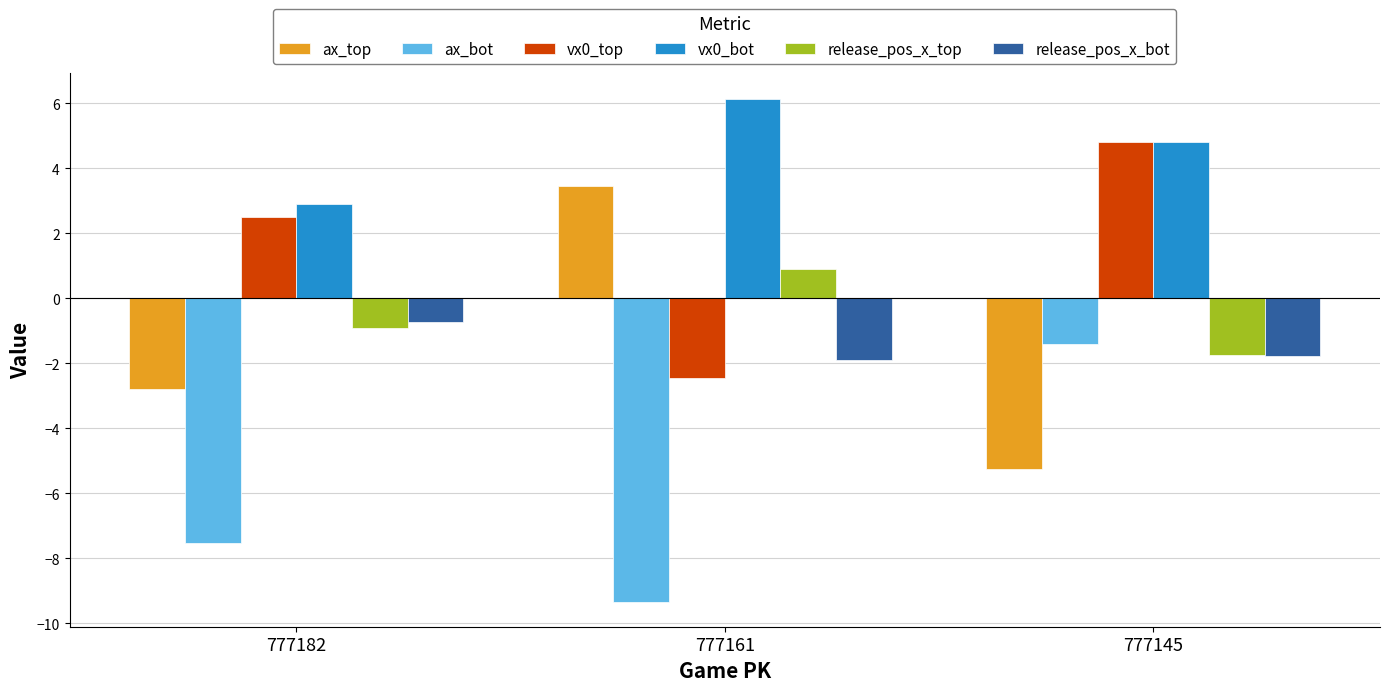

What is the spread (max minus min) of values at 777182?

10.4